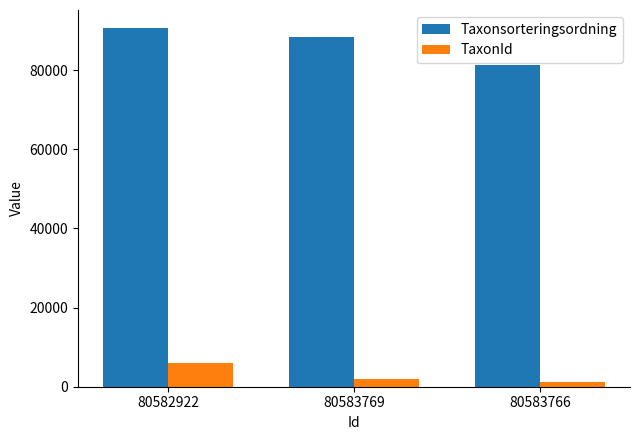

Reading left to right, extract all data points from this chart.

Taxonsorteringsordning: 80582922=90676	80583769=88476	80583766=81236
TaxonId: 80582922=5966	80583769=1962	80583766=1312